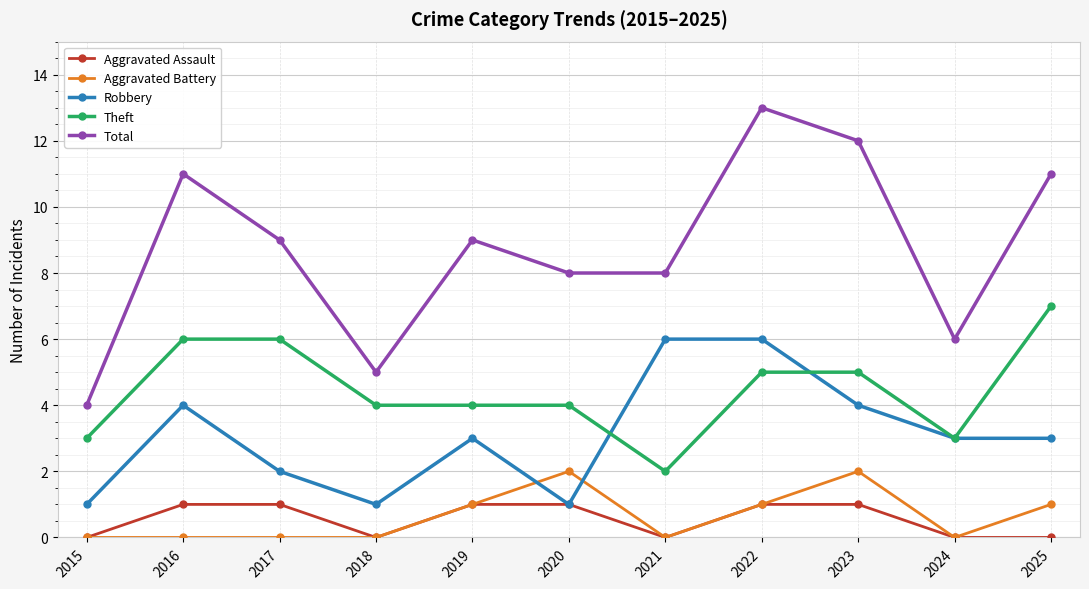

List the series in order of their peak value, highest first.

Total, Theft, Robbery, Aggravated Battery, Aggravated Assault